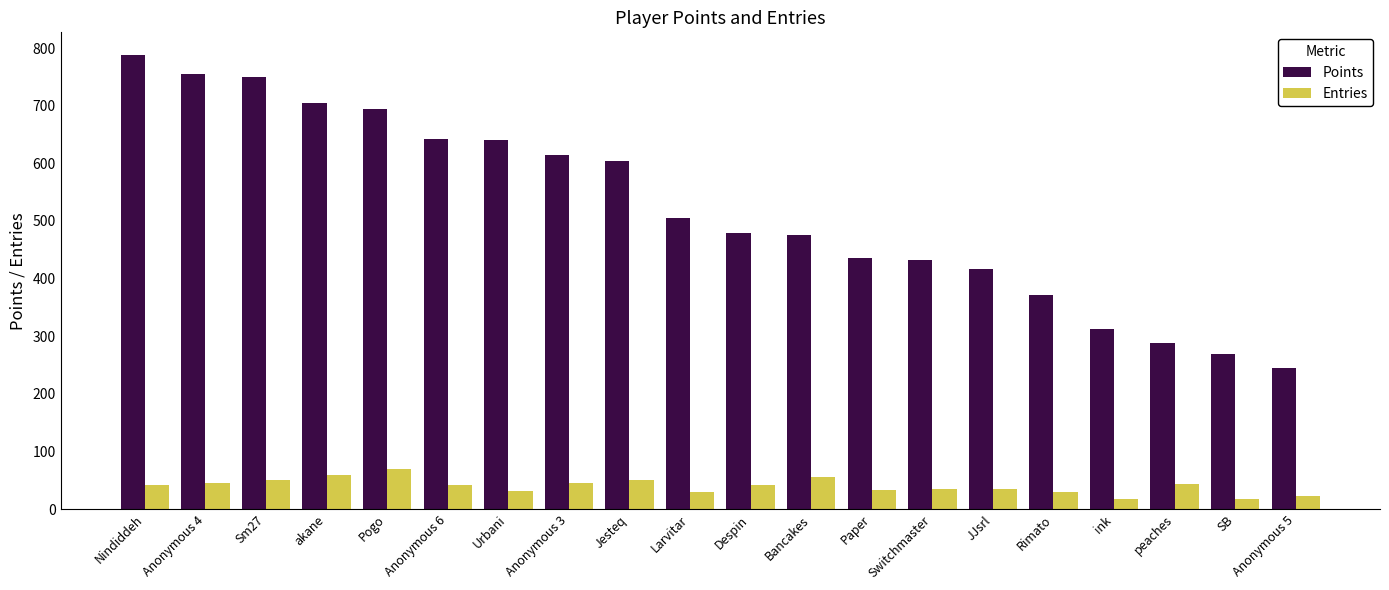

Is it true that Points equals 245 at Anonymous 5?

True